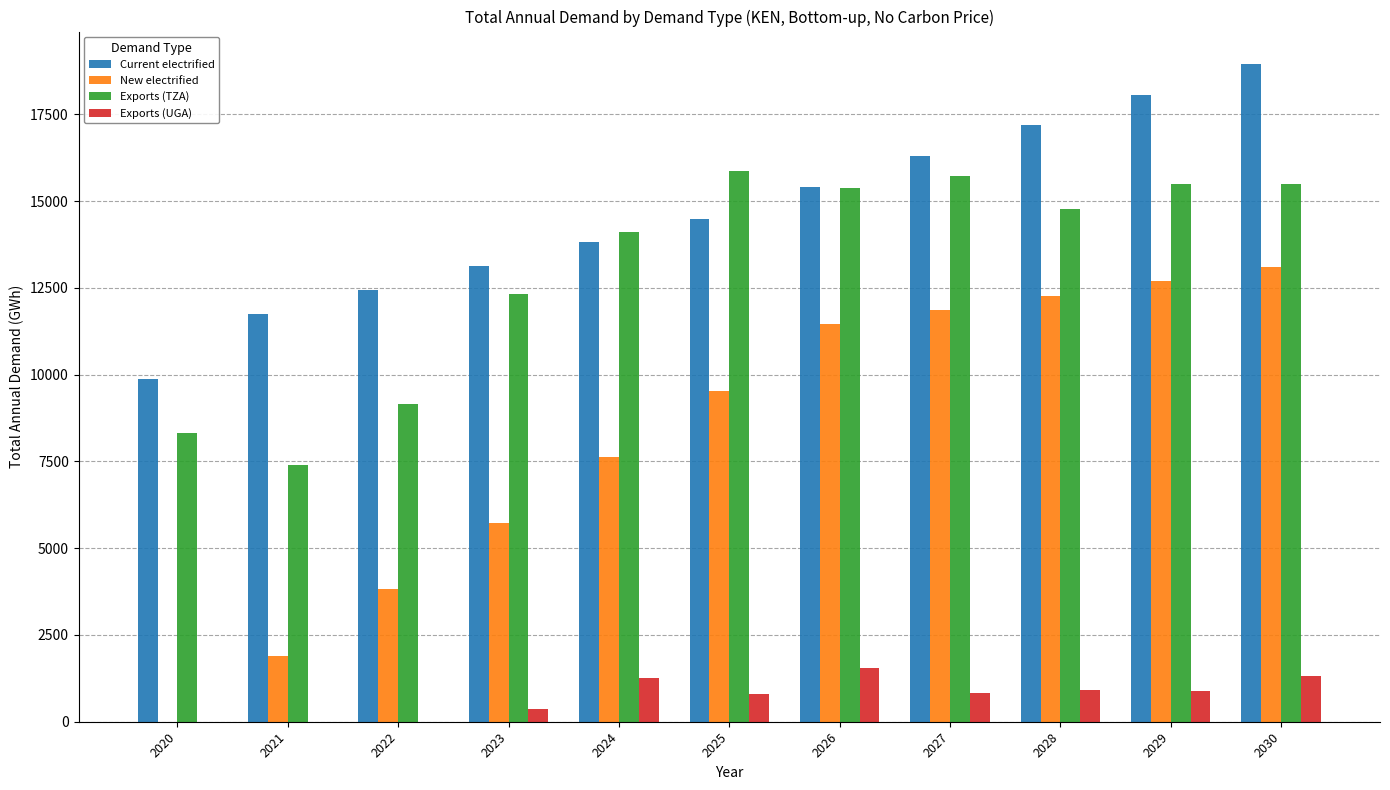

Where does the Exports (UGA) series first go above 814?

2024